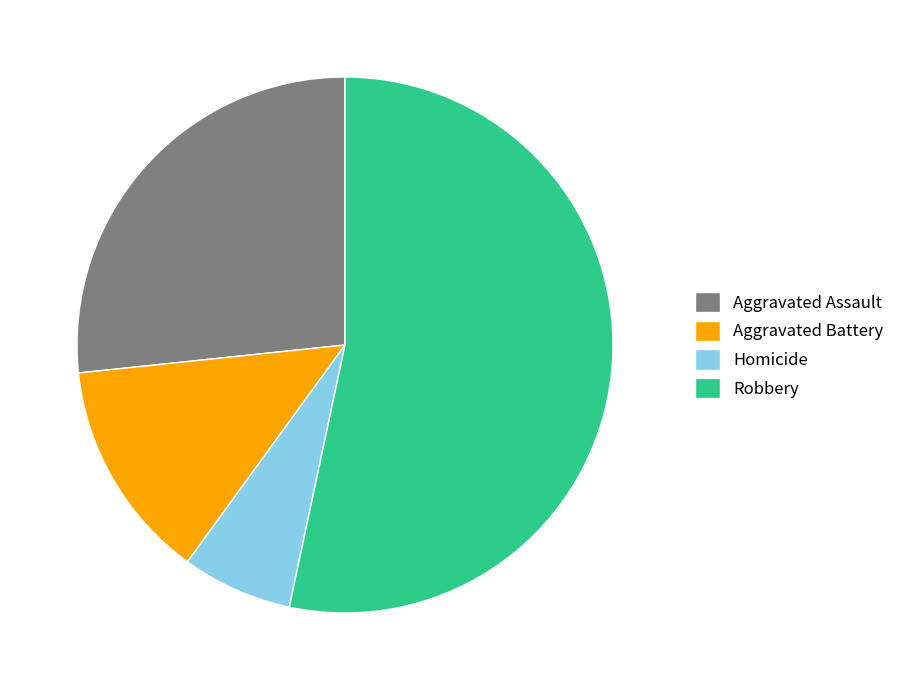

Combined, do Homicide and Aggravated Assault account for over 50%?

No